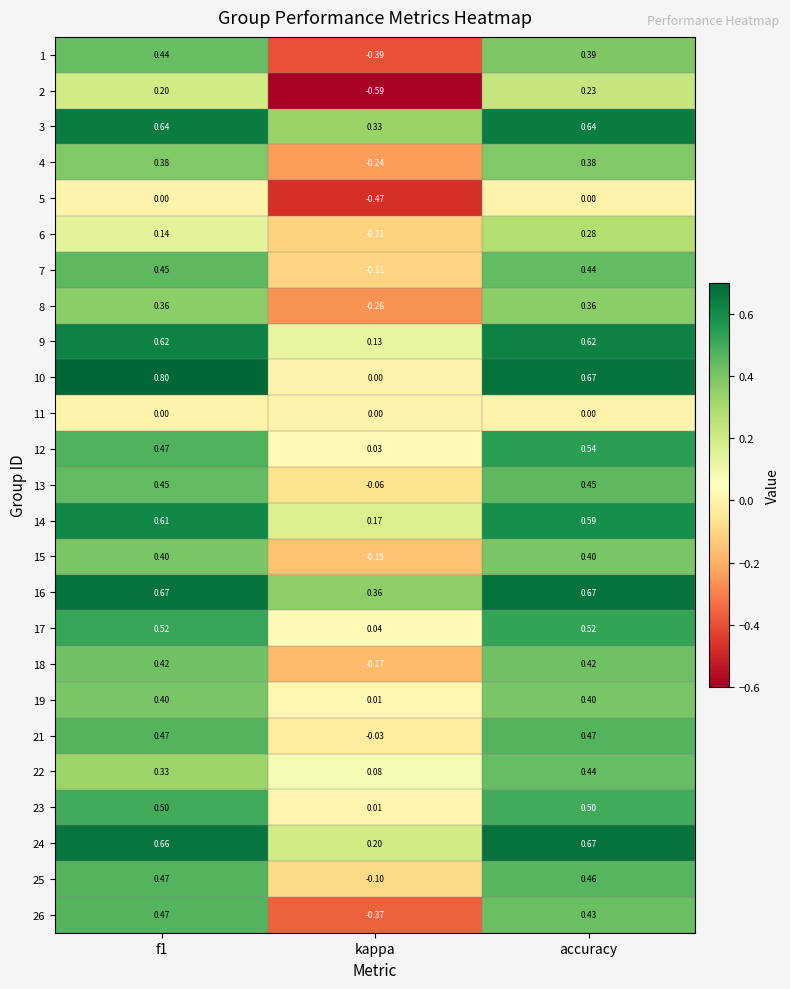

Where is 15 nearest to the value 0?

kappa